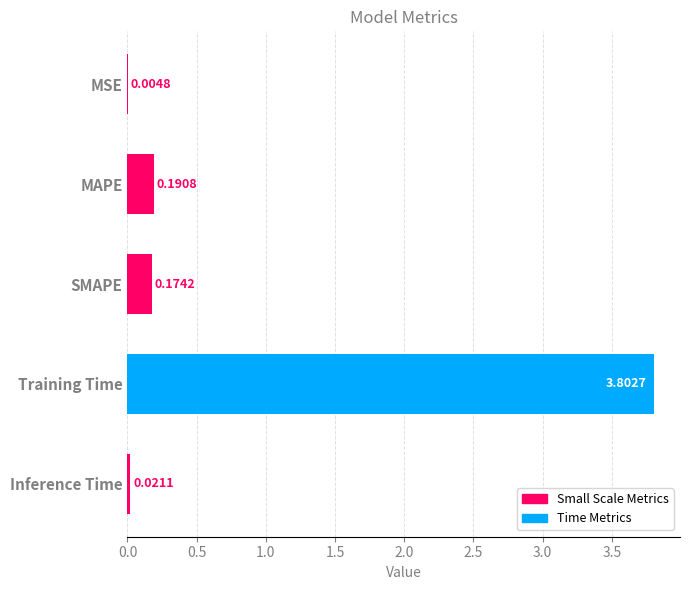

Which category has the highest value across all series?

Training Time